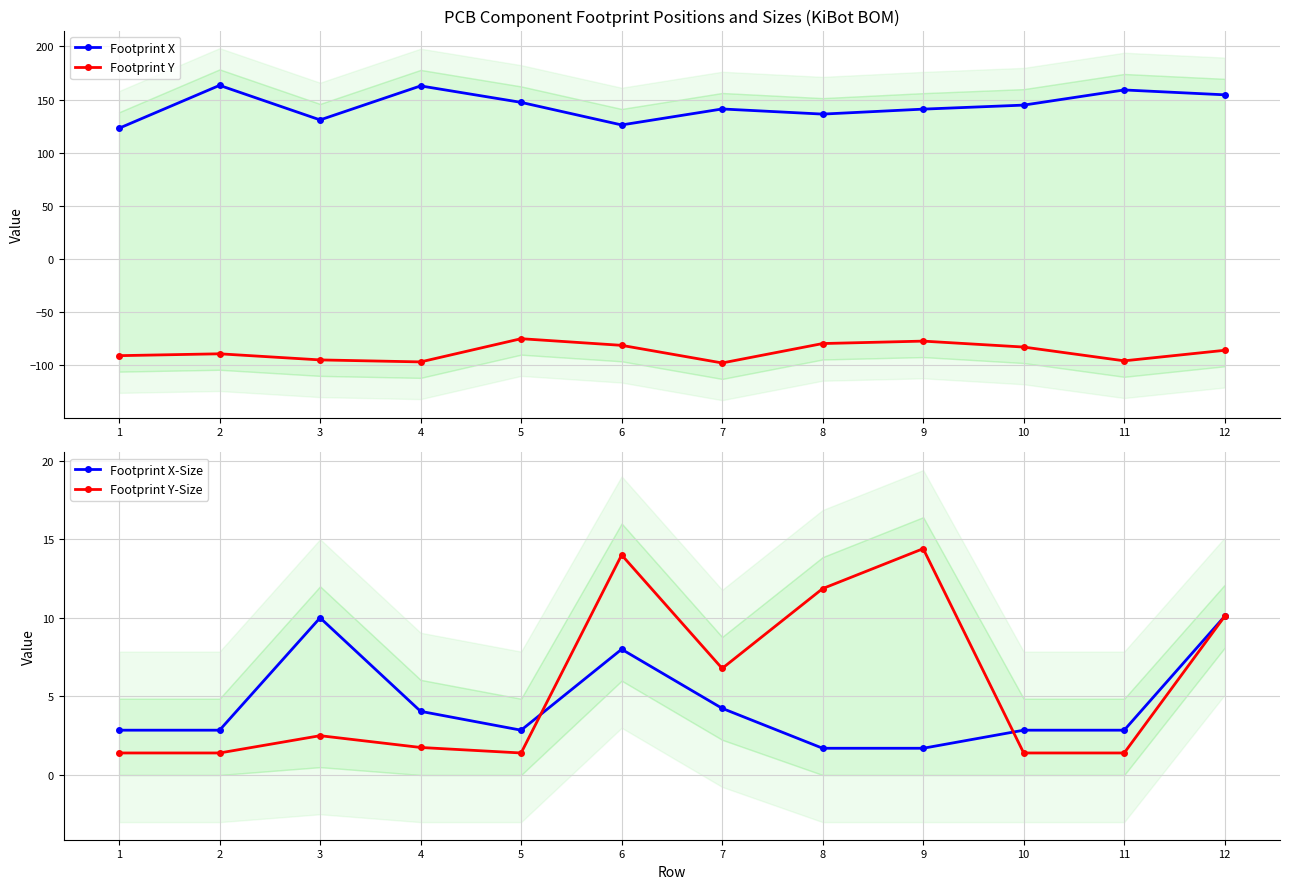

Which category has the lowest value in the Footprint X series?

1